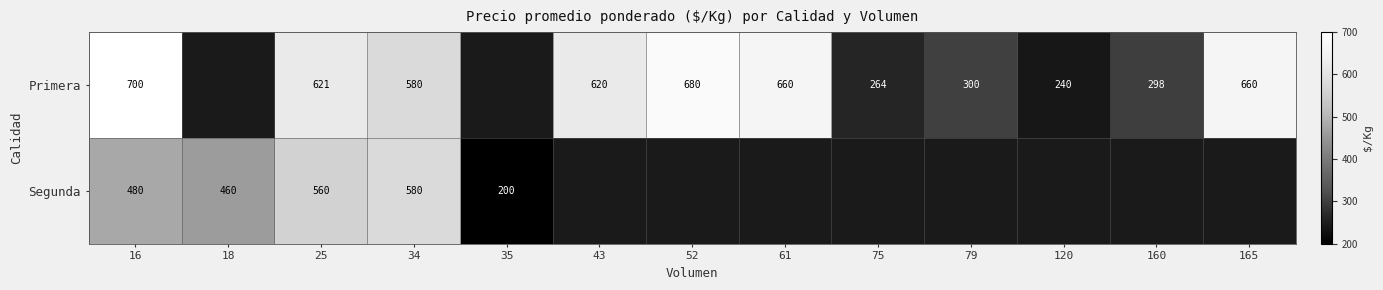

At 25, list the series in order from largest to smallest.

Primera, Segunda